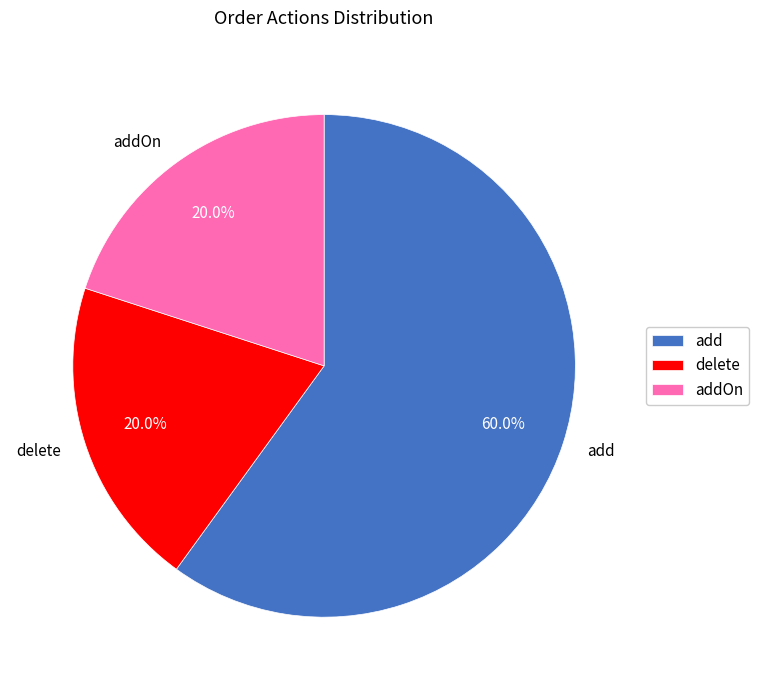

What is the ratio of the value at addOn to the value at add?

0.3